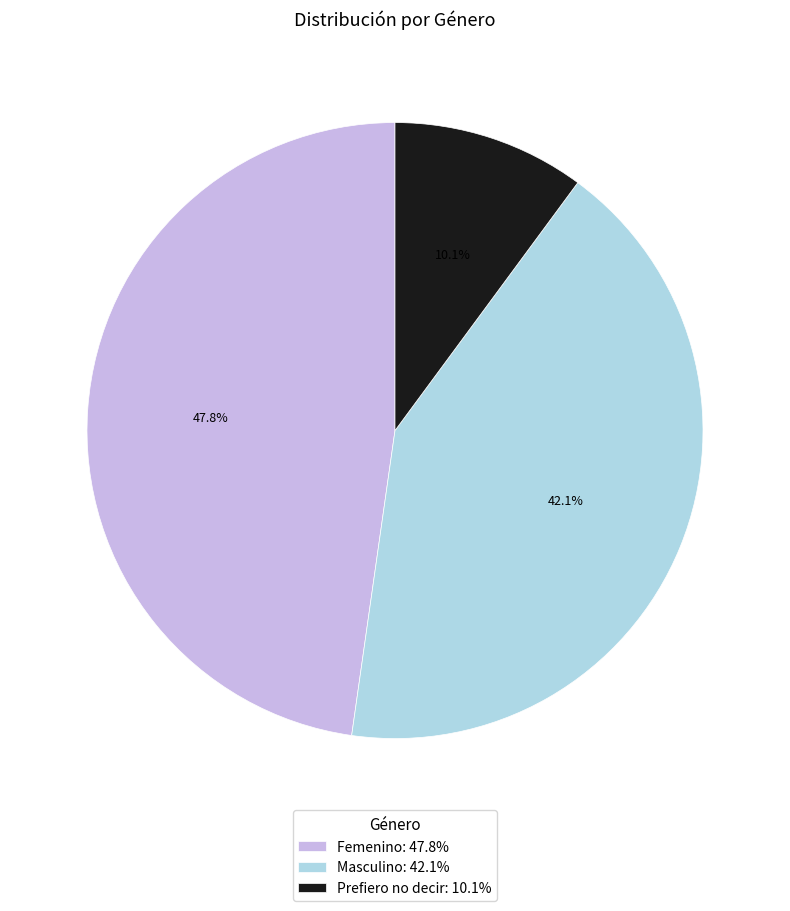

Does any single category account for the majority?

No